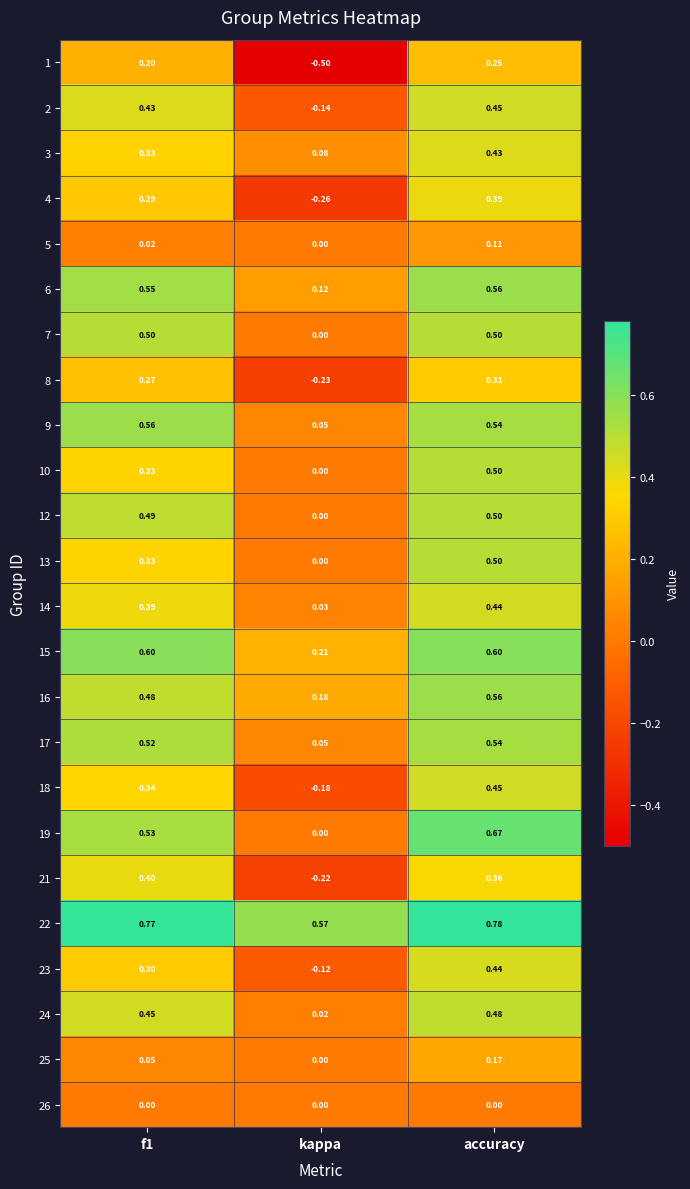

At which category is the sum across all series the highest?

accuracy